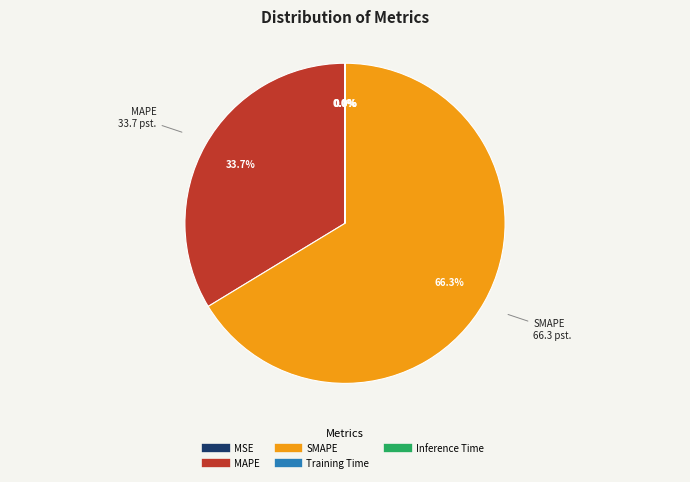

Which slice represents more than half of the pie?

SMAPE